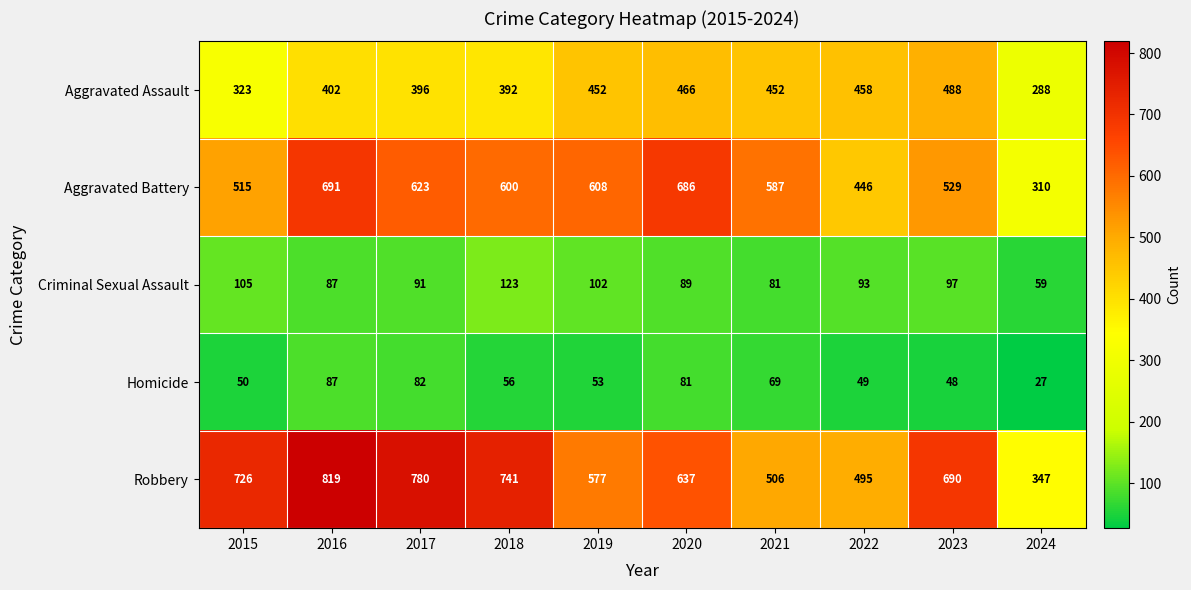

What is the difference between the Aggravated Assault values at 2016 and 2020?

64